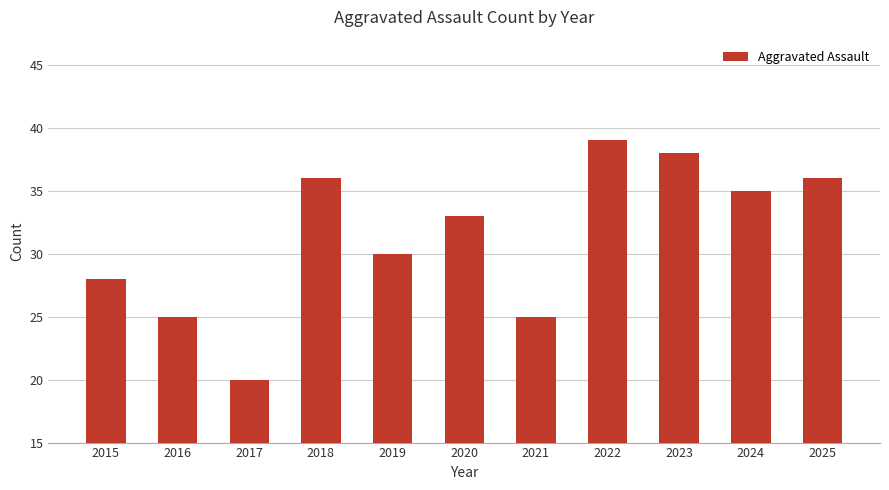

Reading left to right, extract all data points from this chart.

28	25	20	36	30	33	25	39	38	35	36